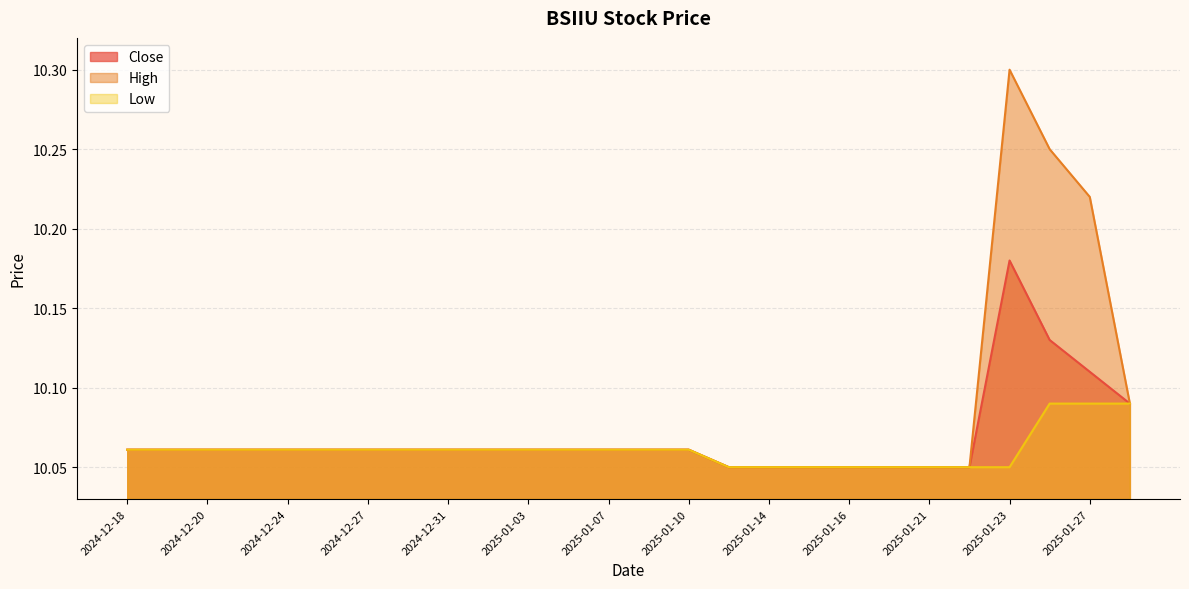

True or false: Close and High cross at least once.

False